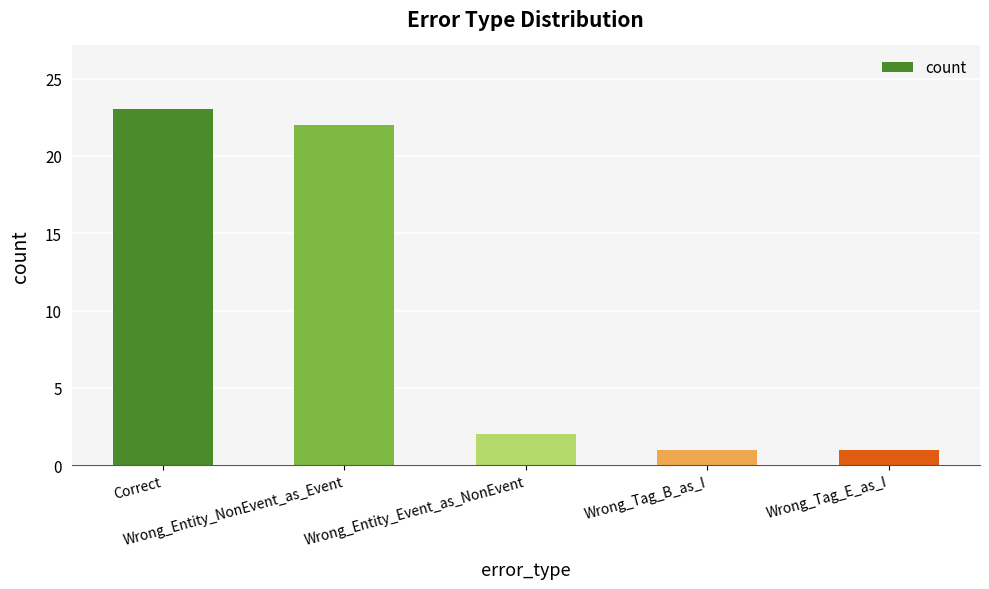

The chart shows a value of 1 at Wrong_Tag_E_as_I. True or false?

True